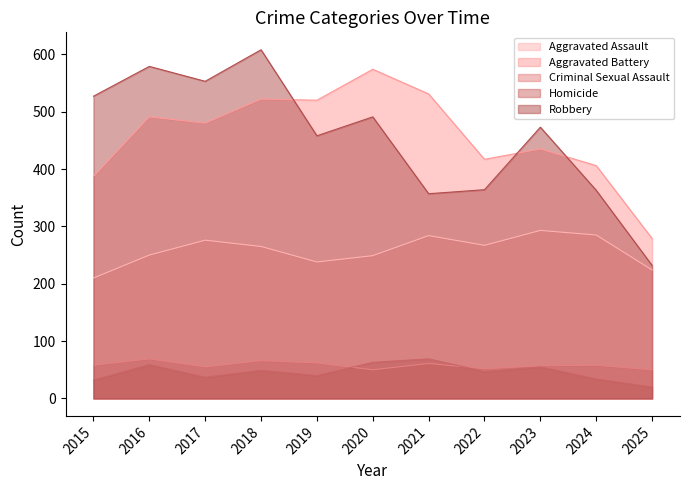

Where do Homicide and Criminal Sexual Assault first cross each other?

2019 and 2020